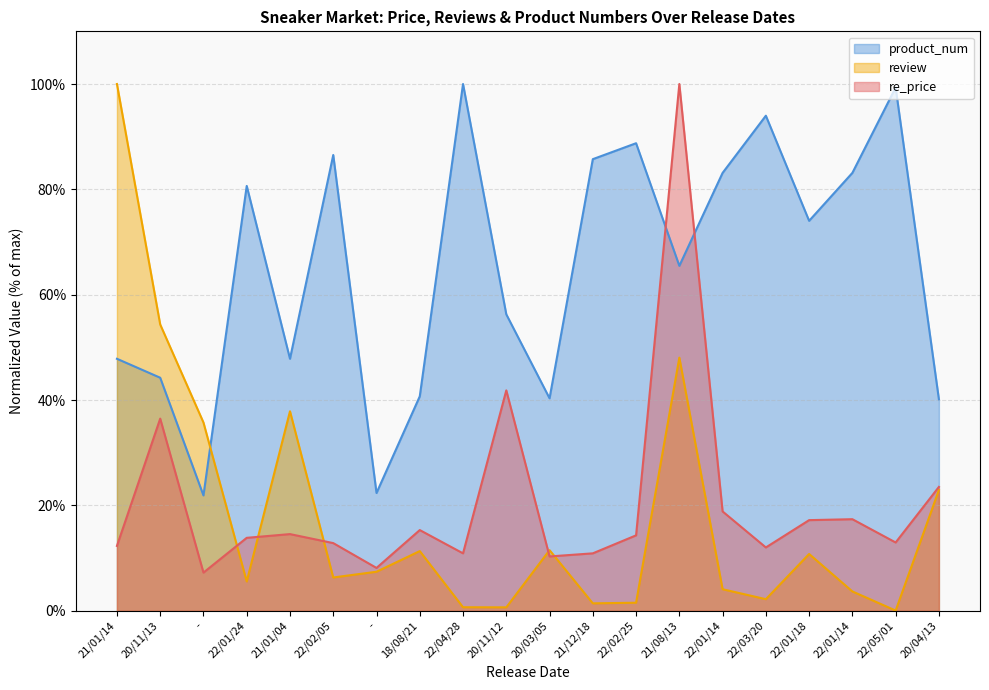

What is the average value of the avg_product_num series?

65.1